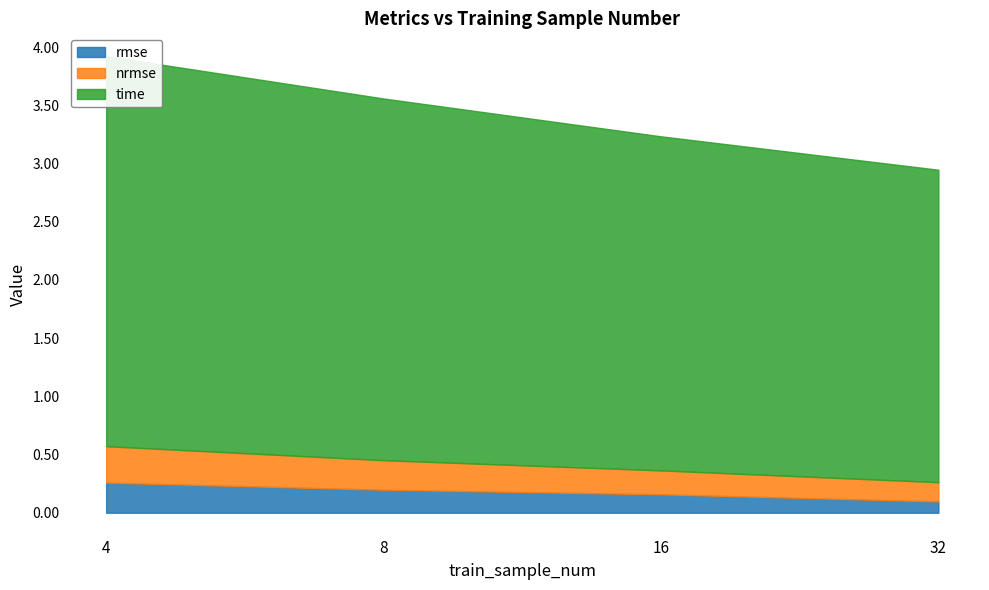

What is the smallest value displayed?

0.1